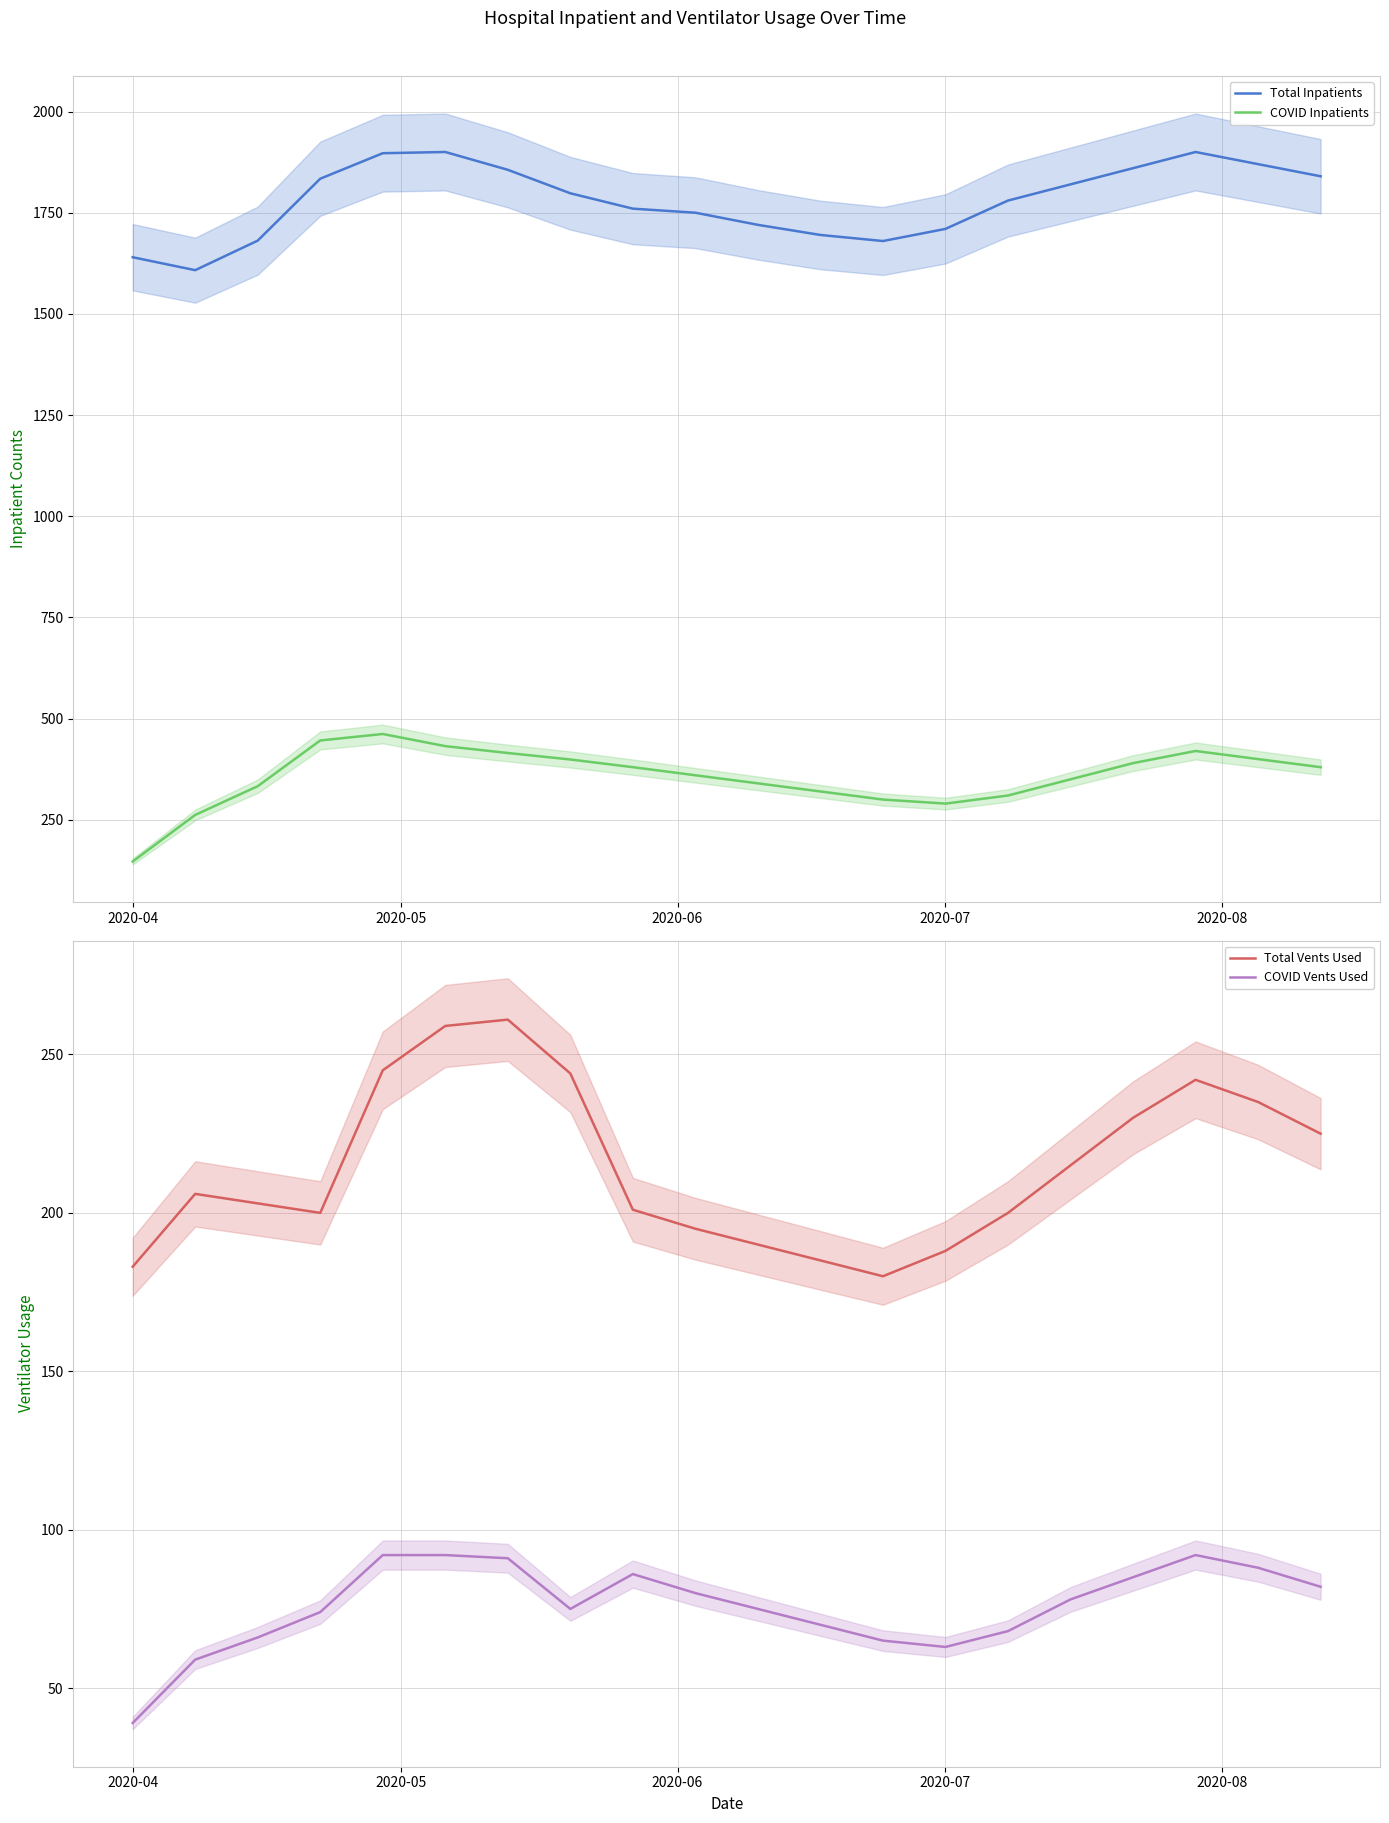

True or false: Total Inpatients and COVID Inpatients cross at least once.

False